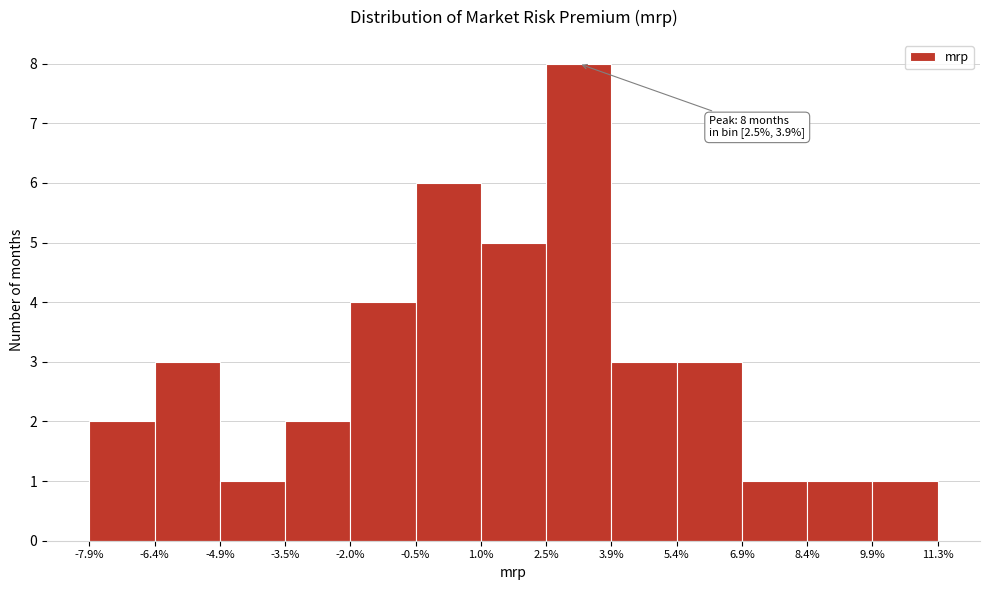

Reading right to left, what are all the values shown in this chart?

9.9%=1	8.4%=1	6.9%=1	5.4%=3	3.9%=3	2.5%=8	1.0%=5	-0.5%=6	-2.0%=4	-3.5%=2	-4.9%=1	-6.4%=3	-7.9%=2